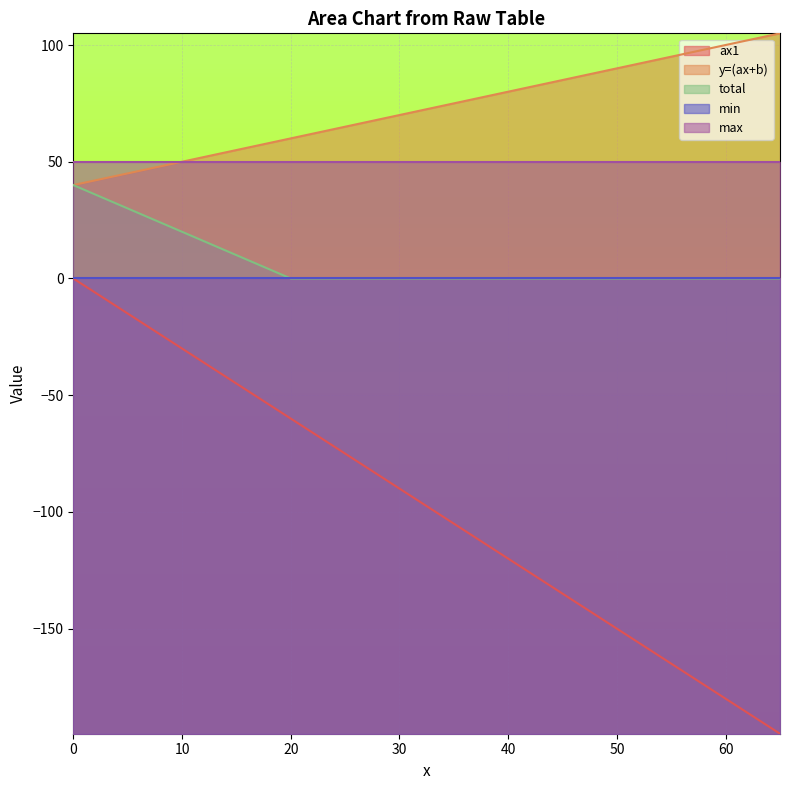

Between 21 and 17, which is larger?

21